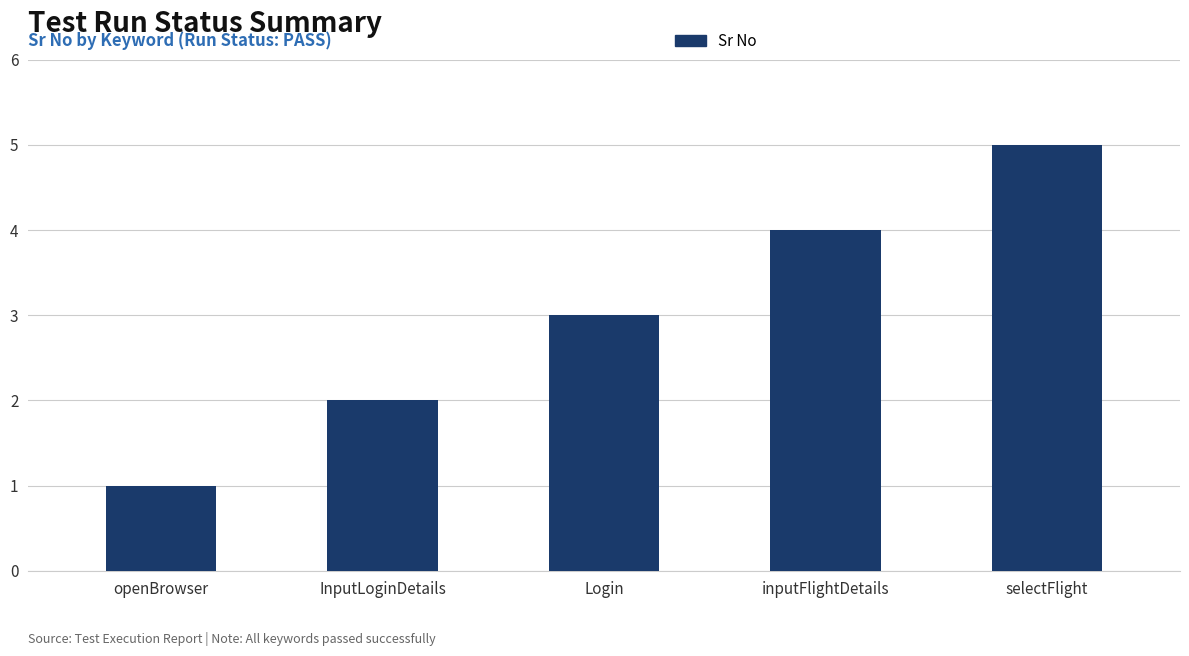

At which label is the value closest to 3?

Login